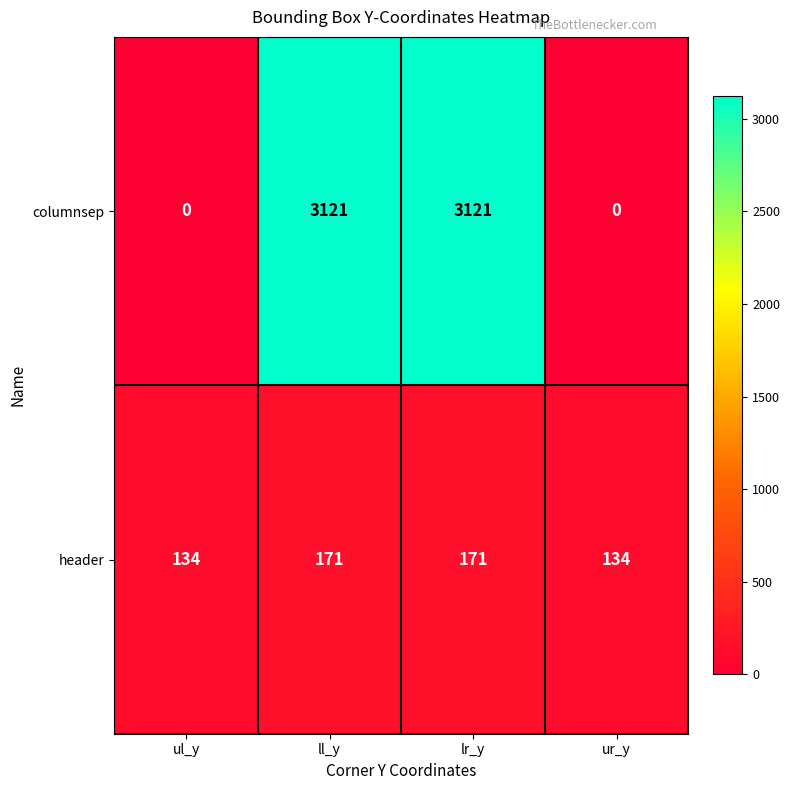

List the series in order of their overall mean, highest first.

columnsep, header